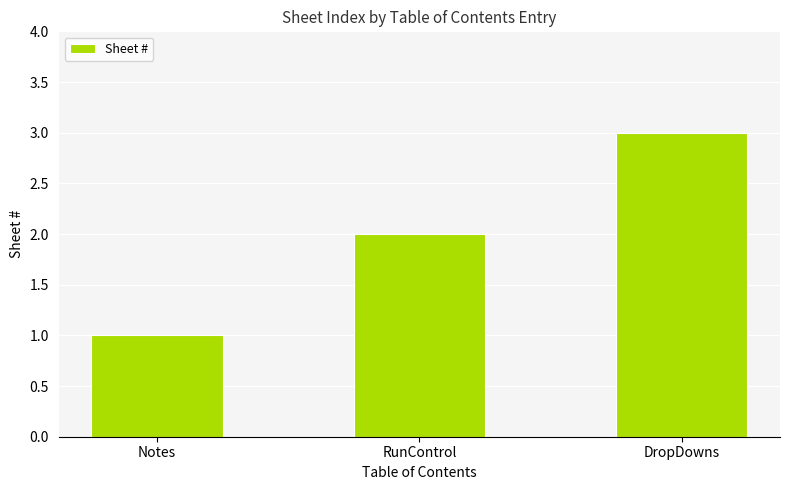

Rank the categories by value from lowest to highest.

Notes, RunControl, DropDowns